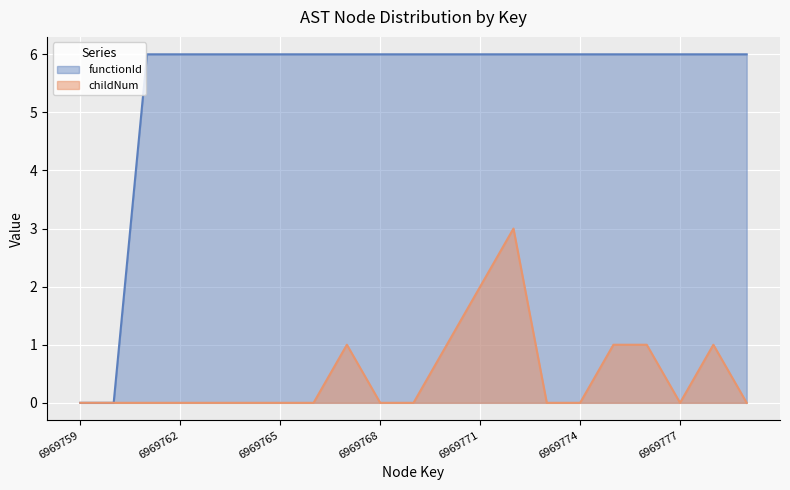

Which category has the lowest value in the functionId series?

6969759